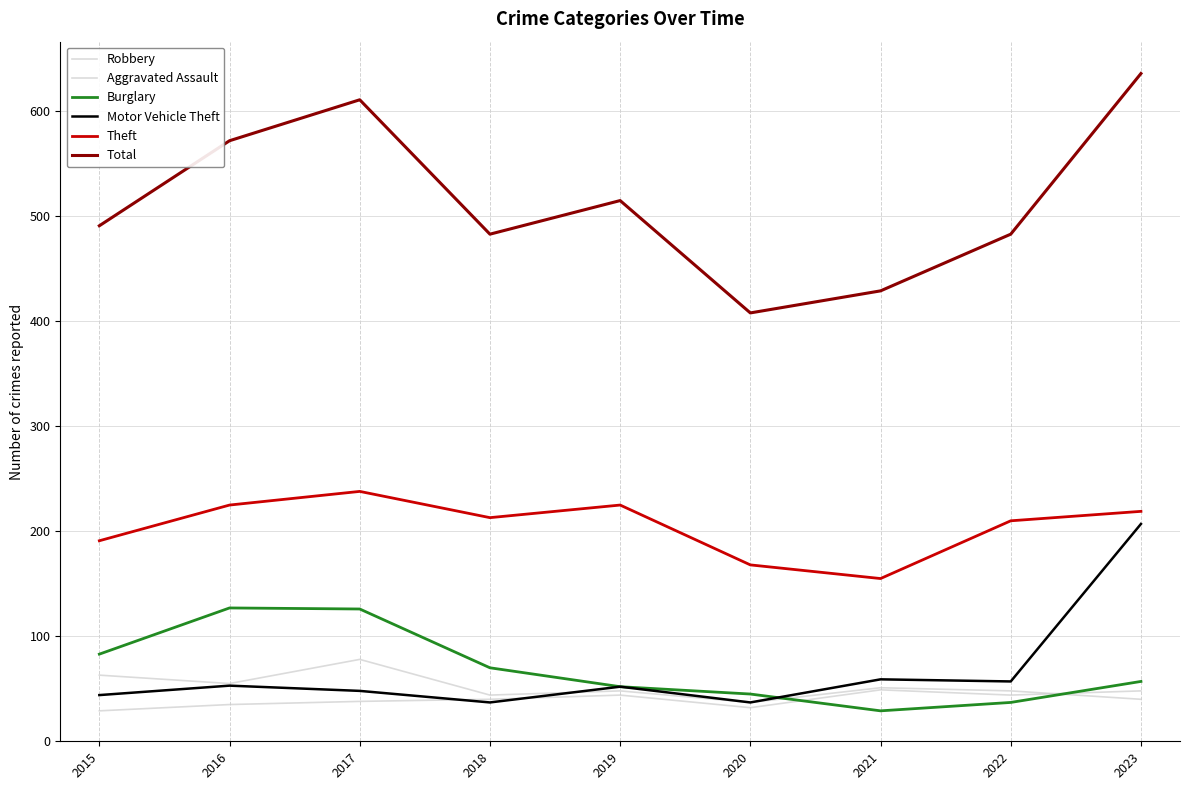

In Robbery, how many points are lower than both neighbors (excluding endpoints)?

3